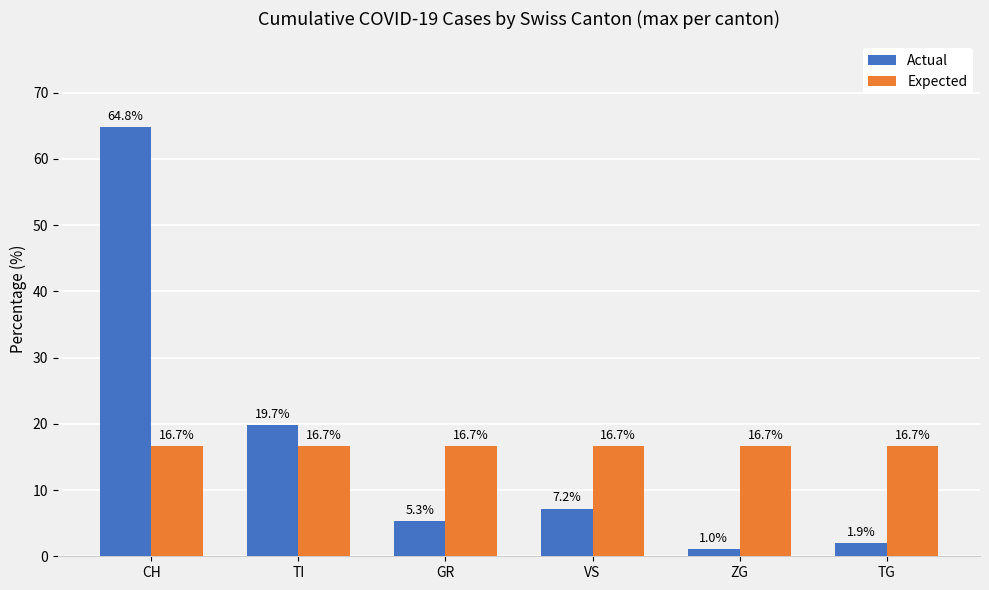

At how many categories does at least one series exceed 24?

1